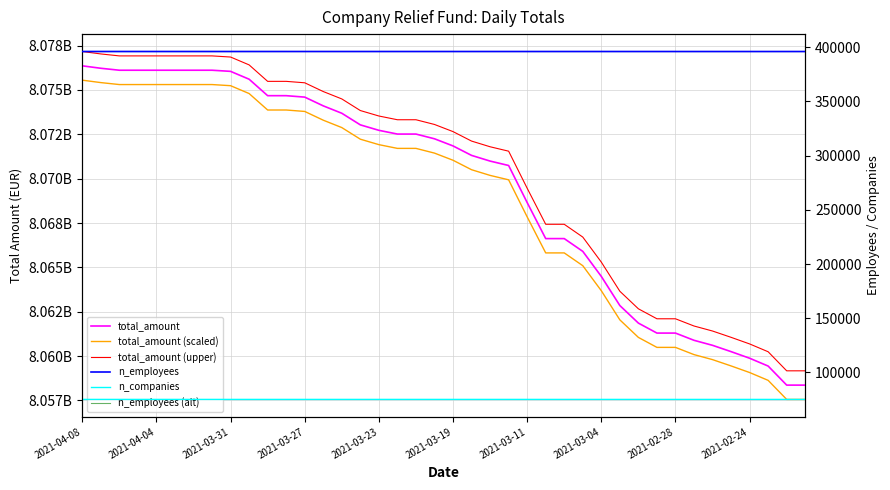

What is the difference between the highest and lowest values at 34?

8061337386.6